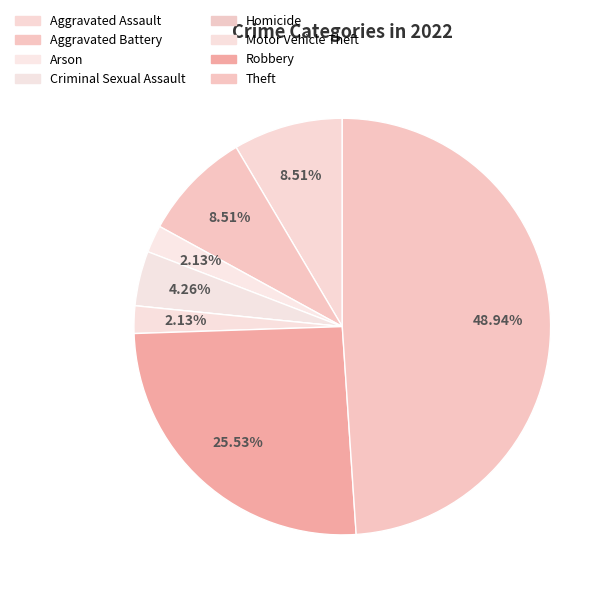

To the nearest percent, what is the combined percentage of Robbery and Theft?

74%